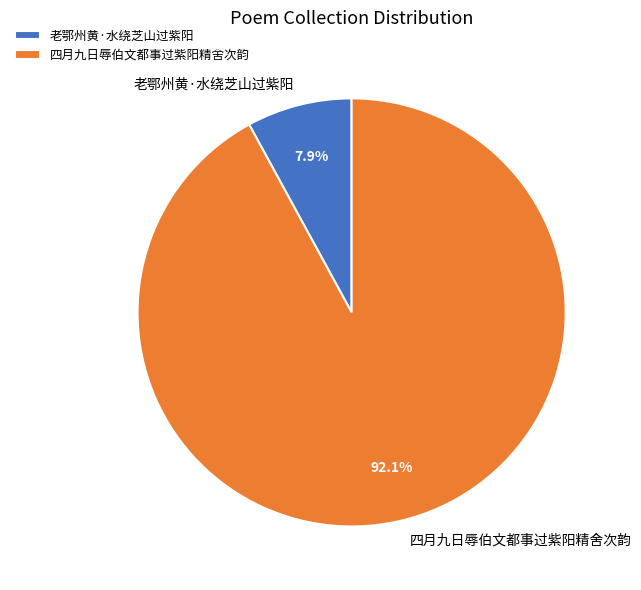

Combined, do 四月九日辱伯文都事过紫阳精舍次韵 and 老鄂州黄·水绕芝山过紫阳 account for over 50%?

Yes